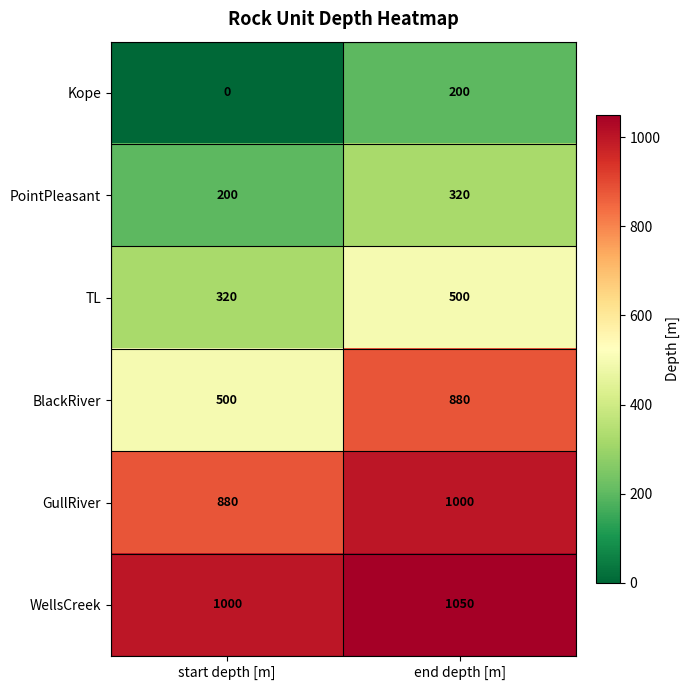

Reading left to right, extract all data points from this chart.

Kope: start depth [m]=0	end depth [m]=200
PointPleasant: start depth [m]=200	end depth [m]=320
TL: start depth [m]=320	end depth [m]=500
BlackRiver: start depth [m]=500	end depth [m]=880
GullRiver: start depth [m]=880	end depth [m]=1000
WellsCreek: start depth [m]=1000	end depth [m]=1050